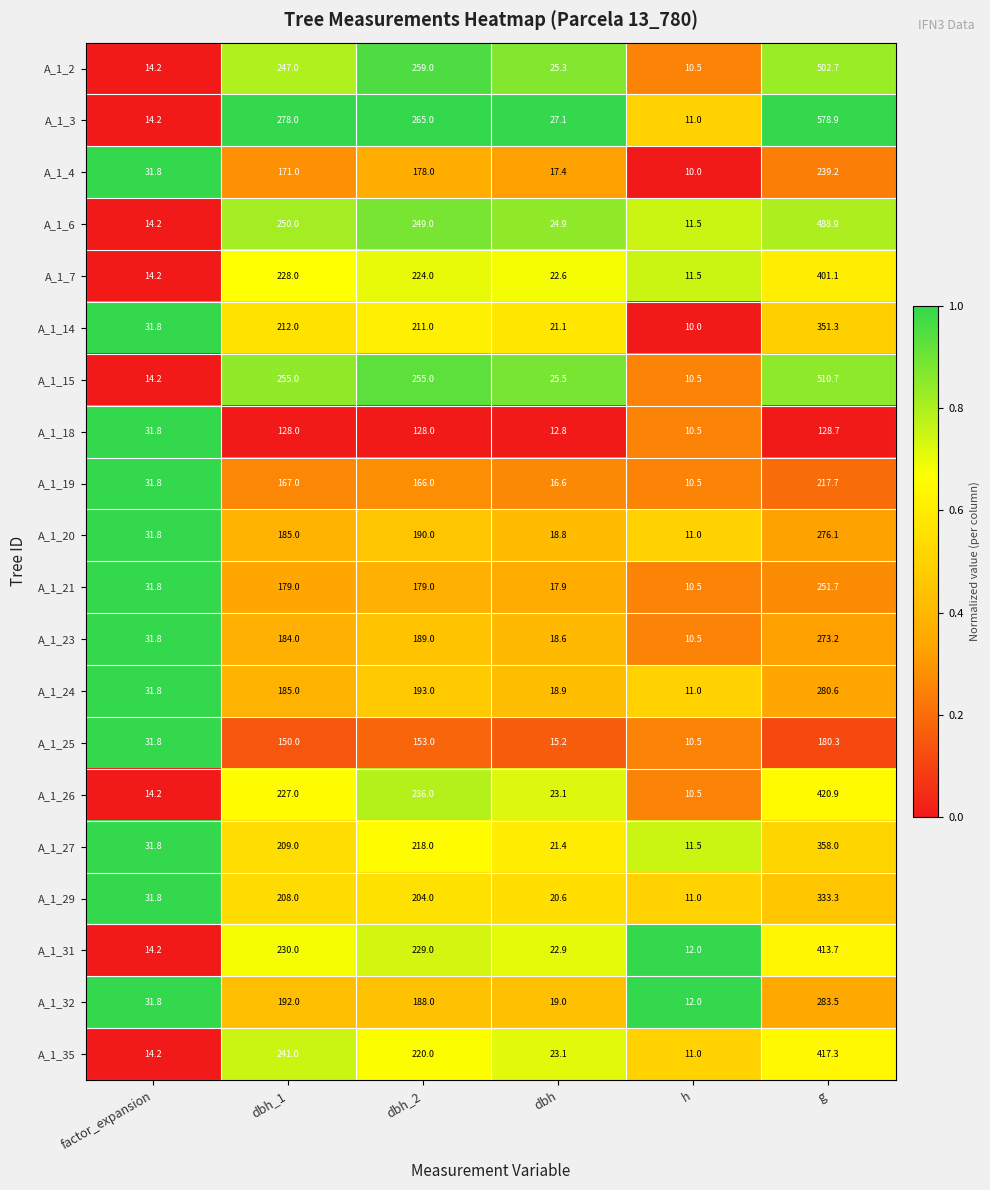

Which category has the lowest value in the A_1_32 series?

h